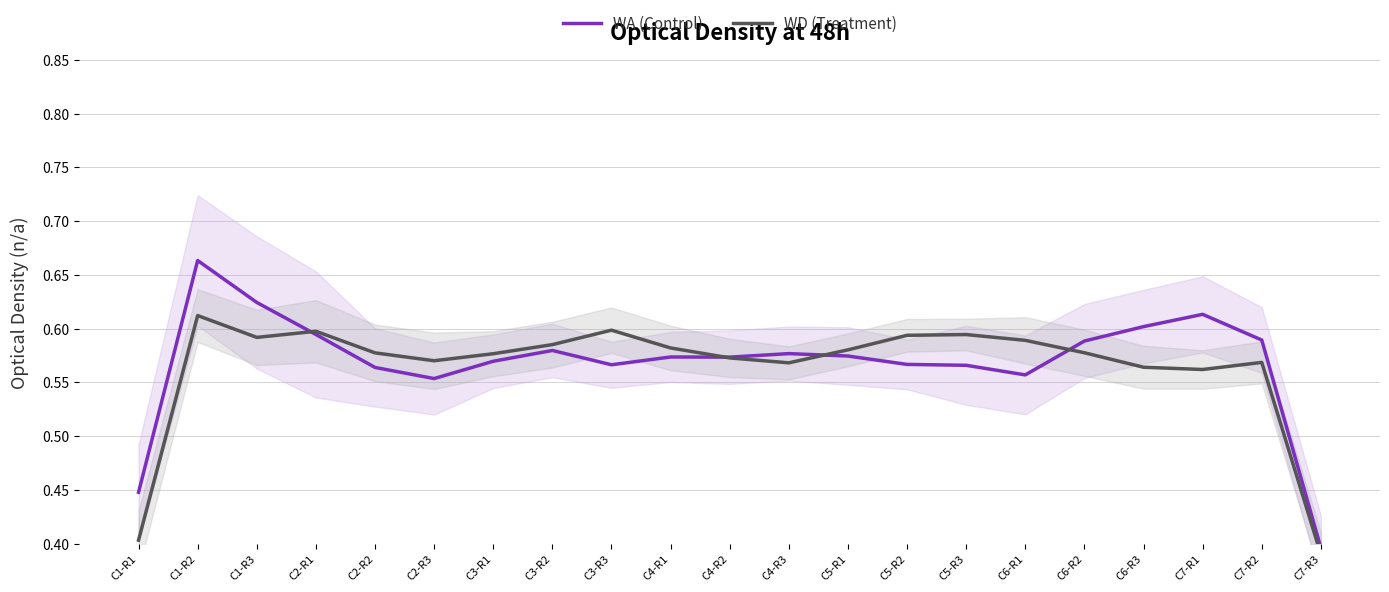

In WD (Treatment), how many points are higher than both neighbors (excluding endpoints)?

5